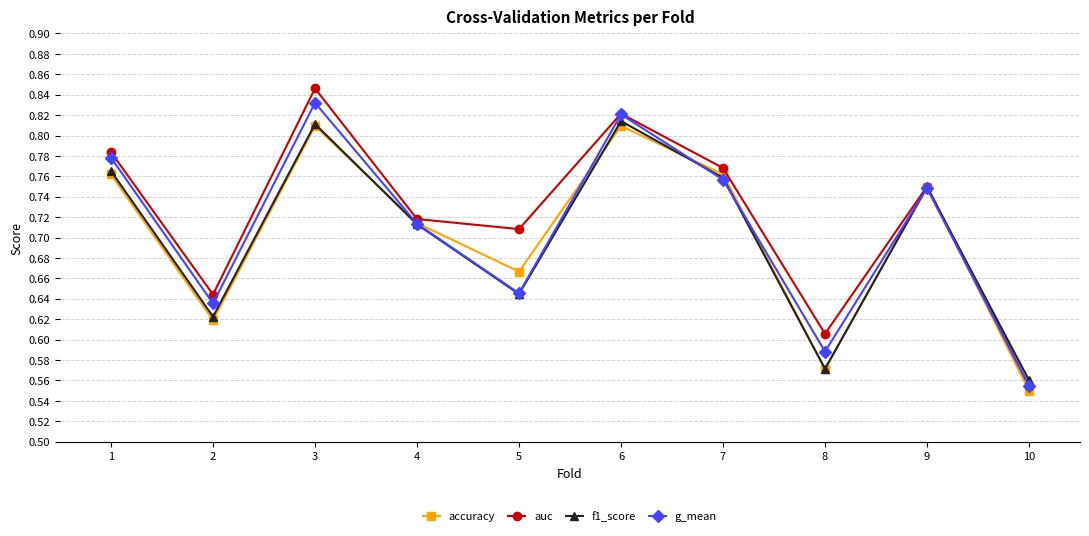

How many interior local valleys does the auc series have?

3